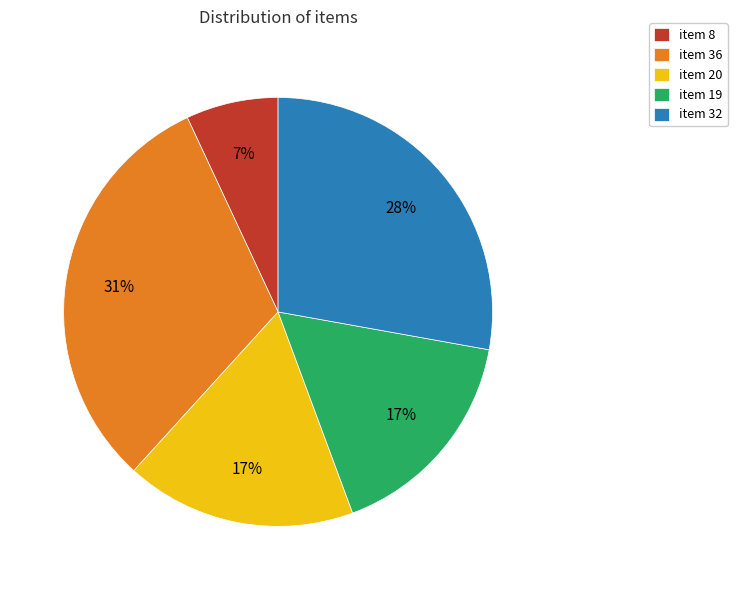

Which has a higher value, item 36 or item 8?

item 36